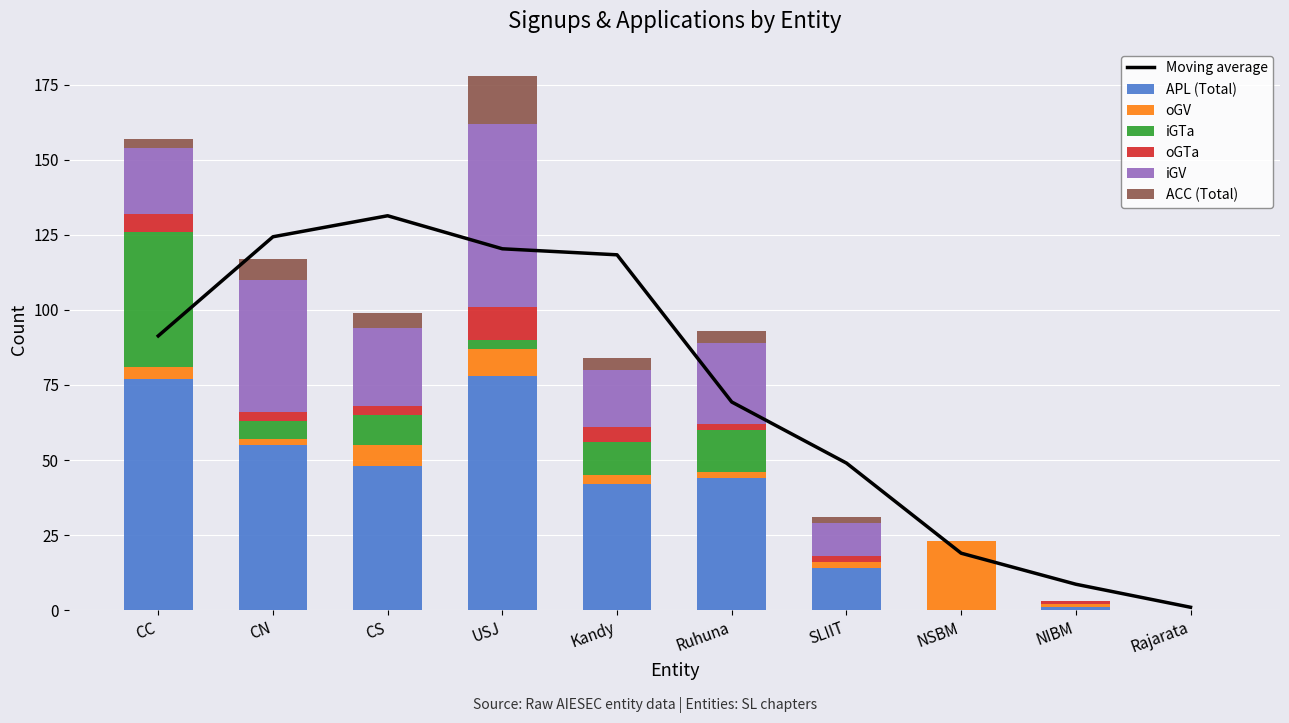

What is the highest value of the iGV series?

61